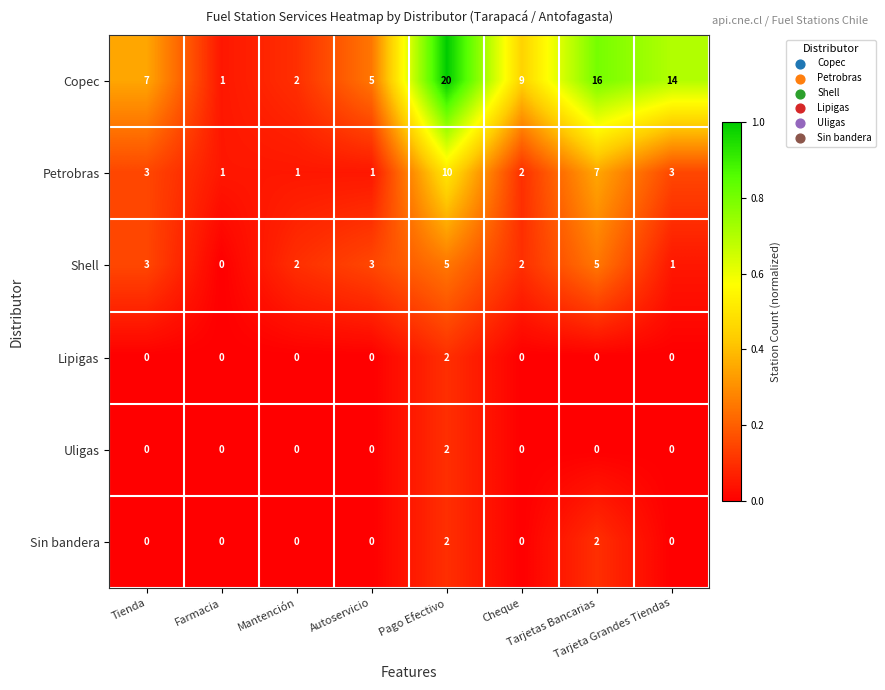

What is the greatest value displayed?

20